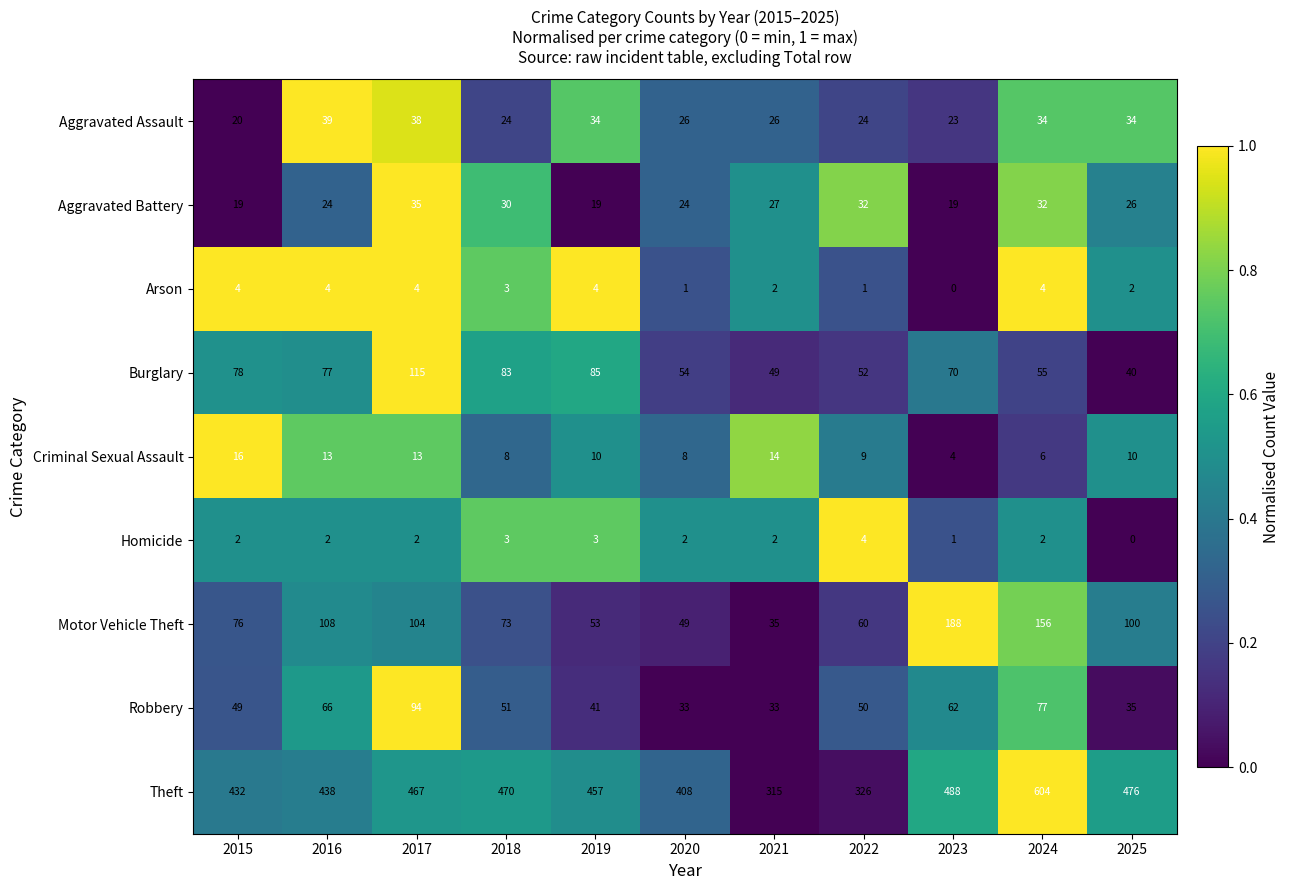

What is the maximum value for Homicide?

4